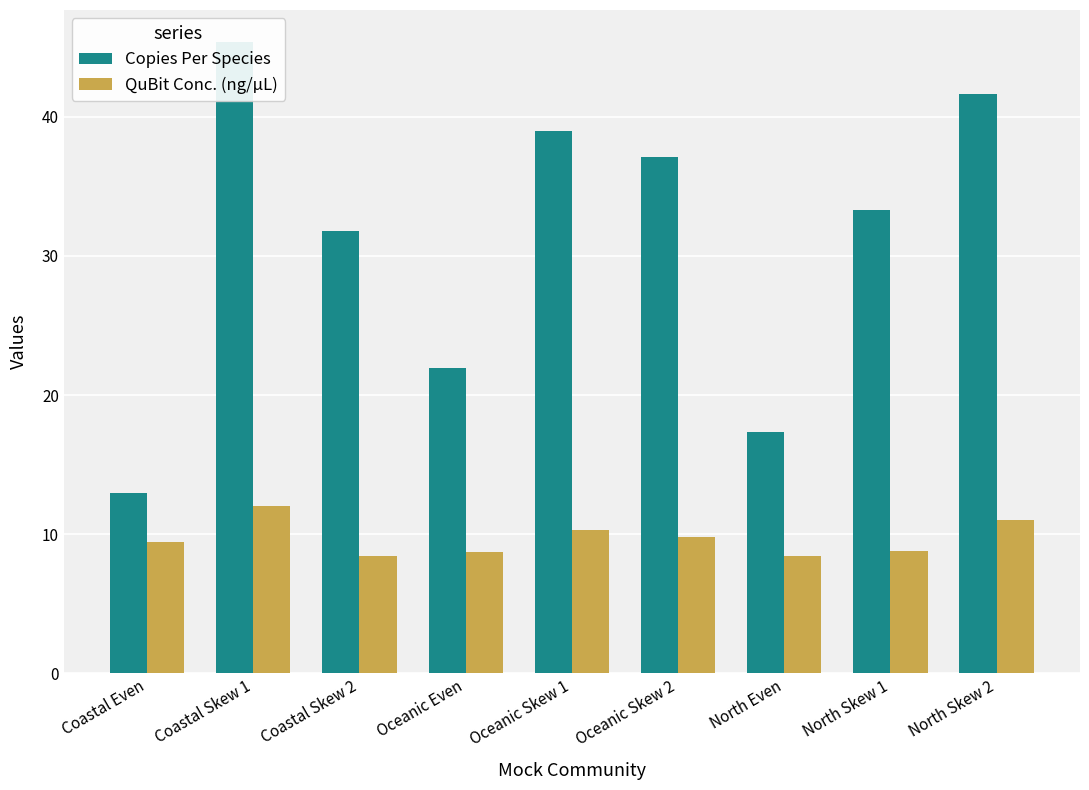

What is the label of the 7th bar from the right?

Coastal Skew 2